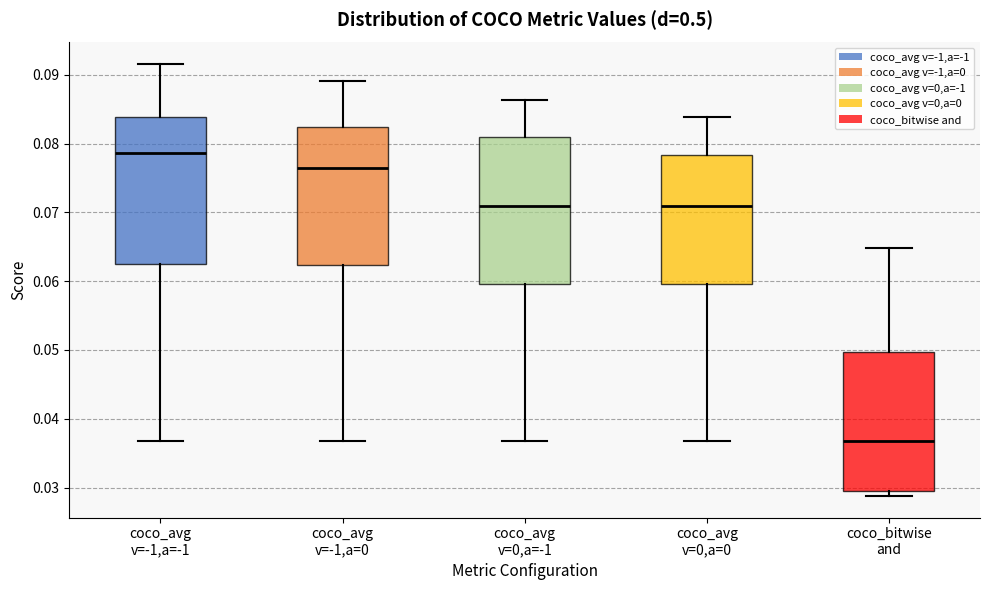

Where does the upper whisker of the box for coco_avg v=-1,a=-1 end on the y-axis? The values are not printed on the chart, so give them approximately, as read against the axis.

0.092